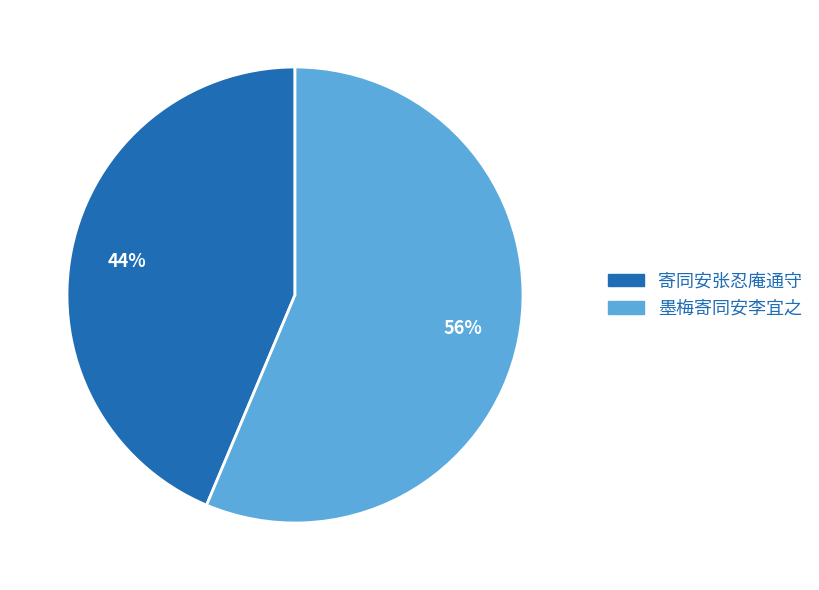

Is it true that 寄同安张忍庵通守 is 30% of the pie?

False